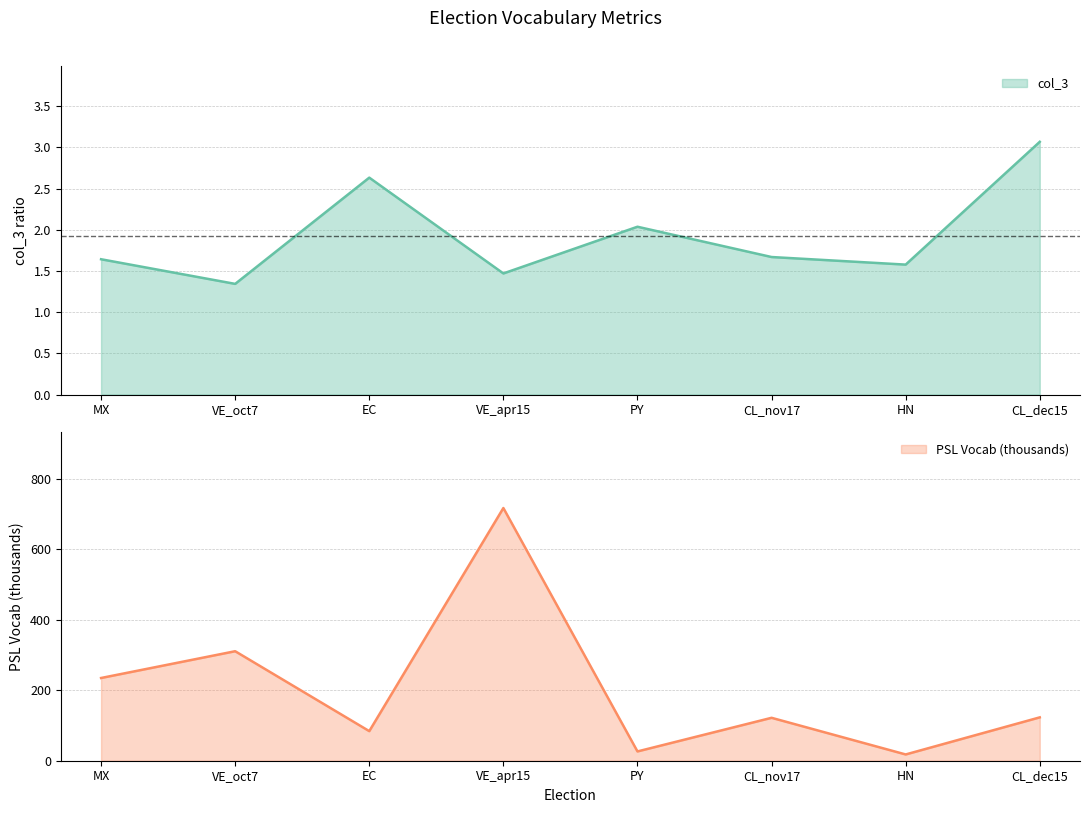

Is it true that PSL Vocab equals 311.3 at VE_apr15?

False